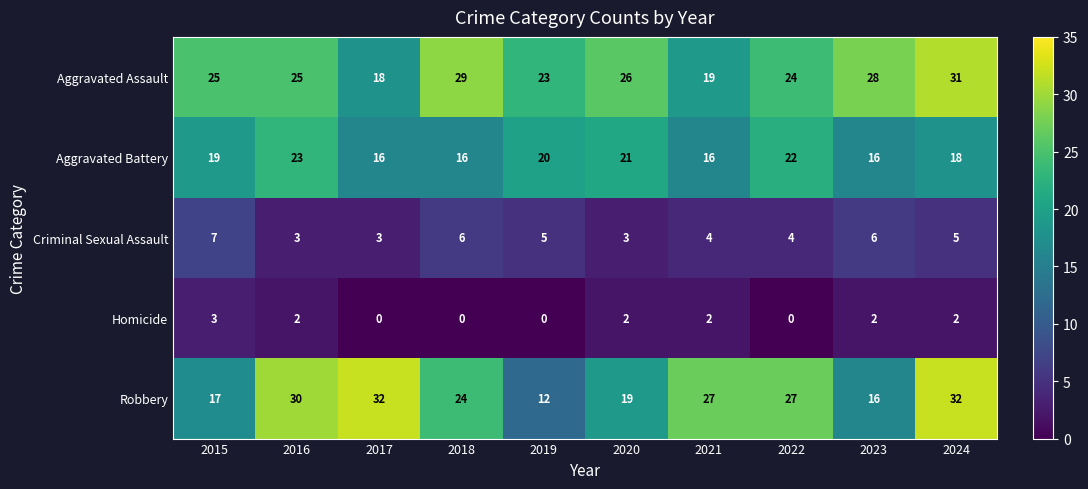

What is the average value of the Aggravated Battery series?

19